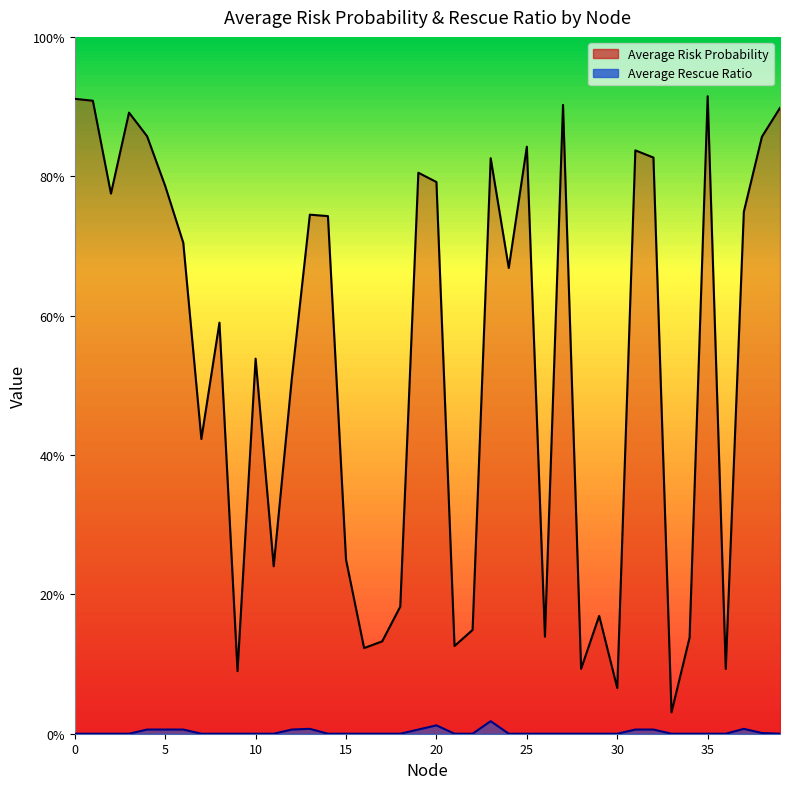

How many lines are shown in the chart?

2